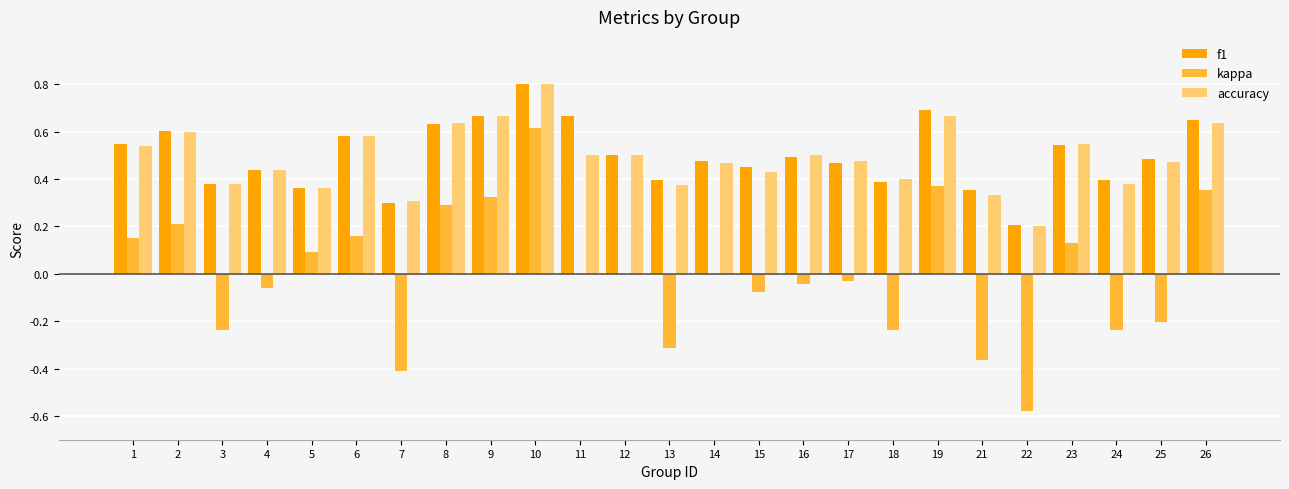

Does the chart contain stacked bars?

No